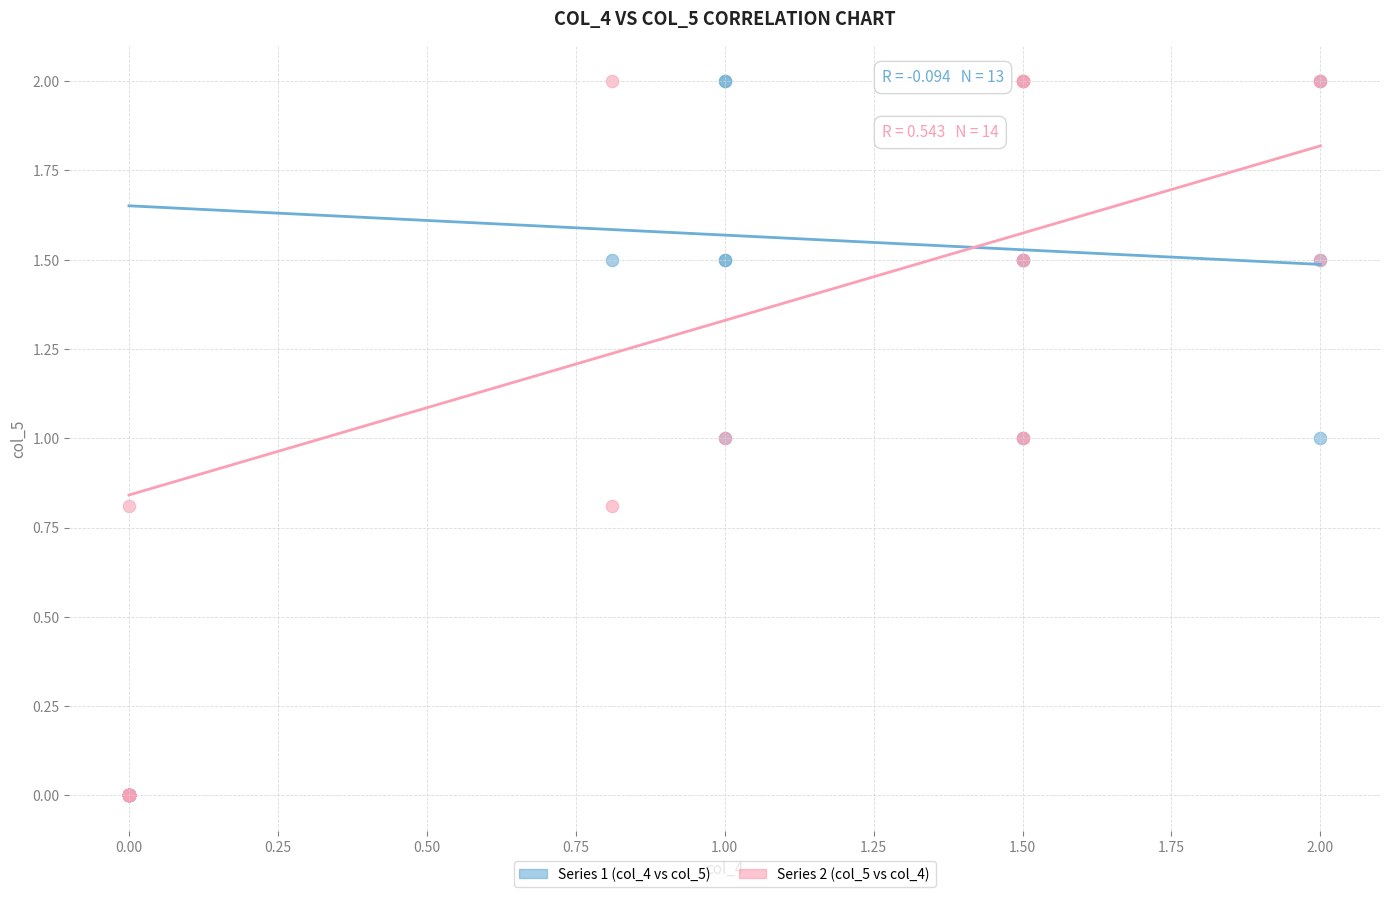

What are all the series names shown in the legend?

Series 1 (col_4 vs col_5), Series 2 (col_5 vs col_4)